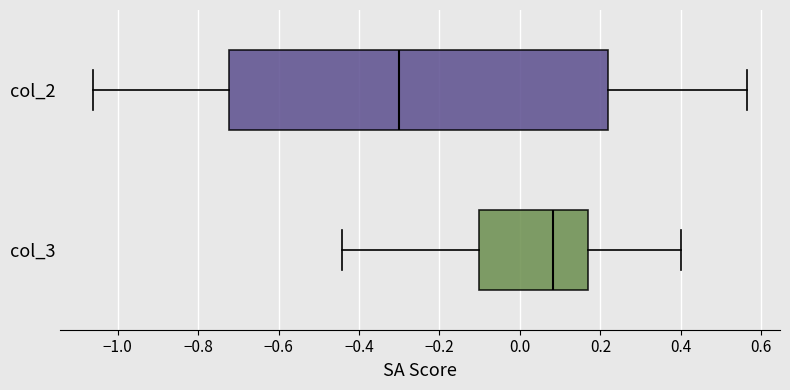

Where is the left edge of the box for col_2 on the x-axis? The values are not printed on the chart, so give them approximately, as read against the axis.

-0.72